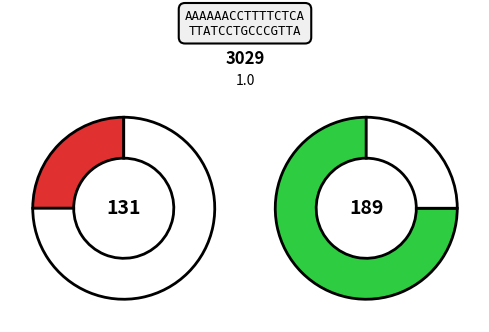

True or false: 528460 accounts for 39% of the total.

False